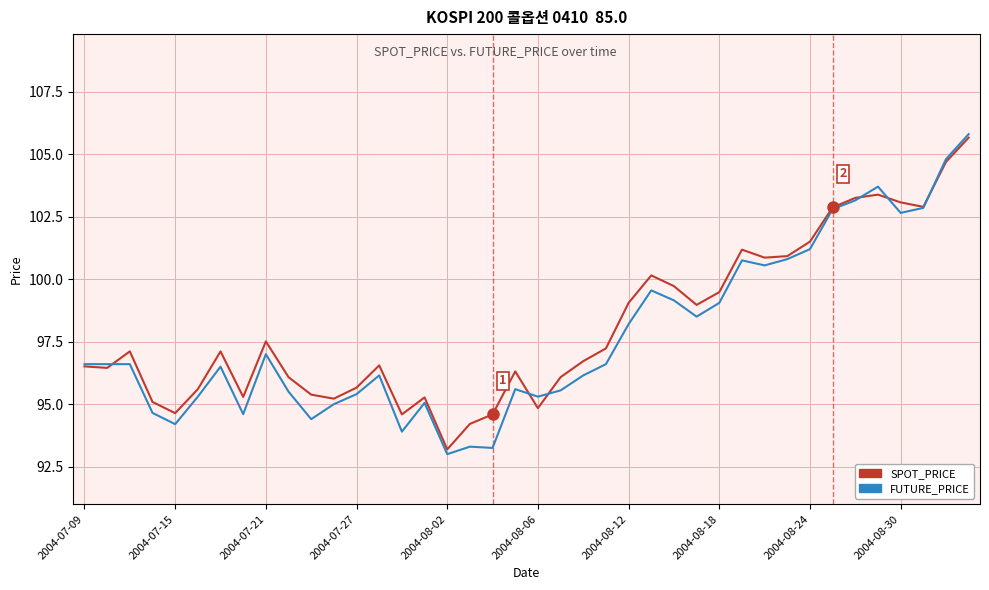

Which series has the largest range (max minus min)?

FUTURE_PRICE